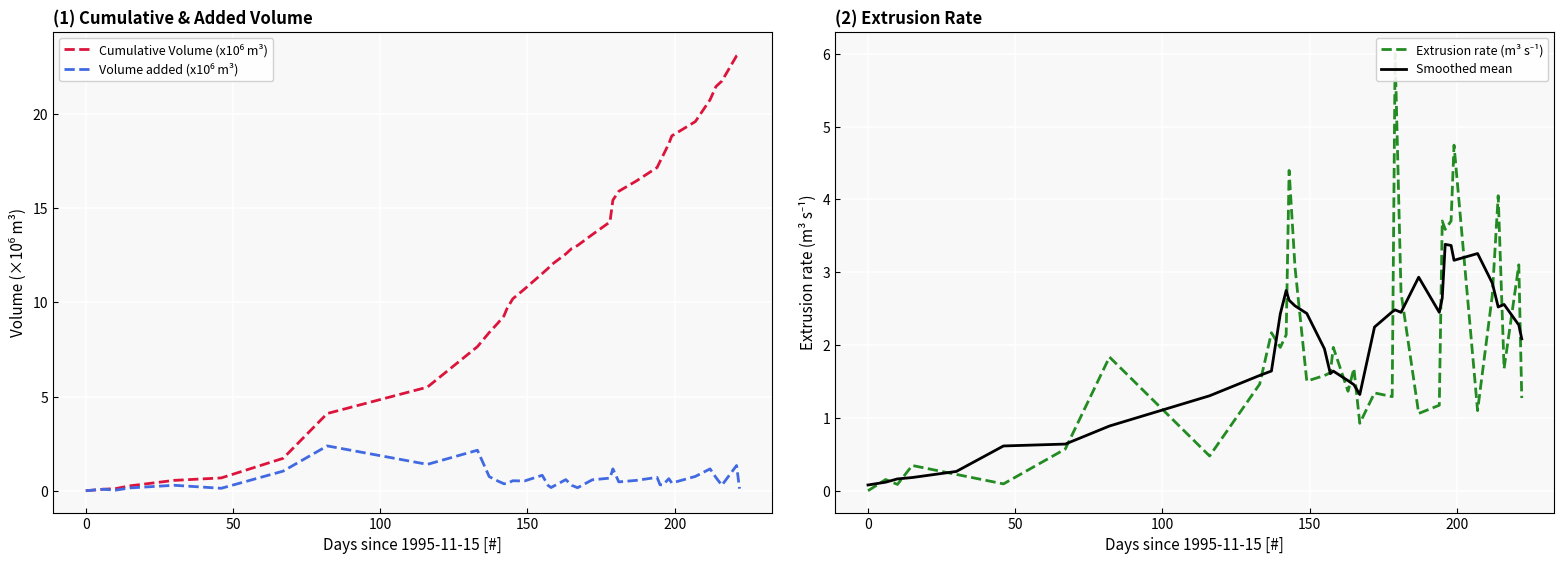

What is the average value of the Volume added (x10⁶ m³) series?

0.6